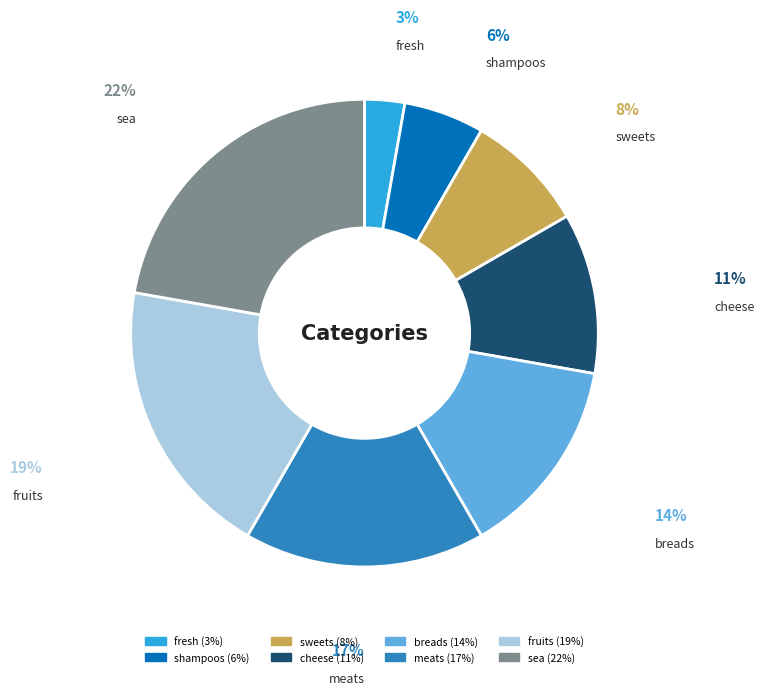

Which has a higher value, breads or meats?

meats